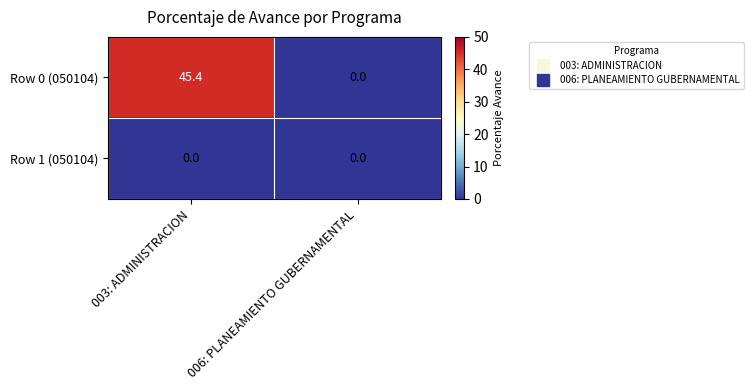

At how many categories does at least one series exceed 13?

1